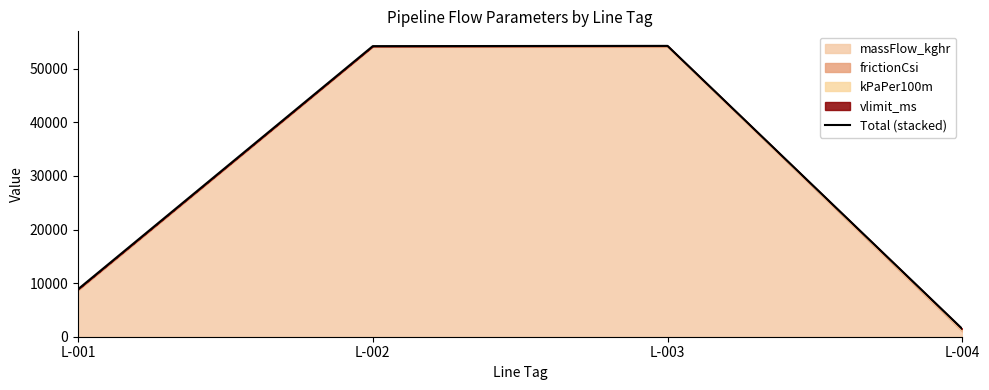

What is the value of the 4th point from the left?

1450